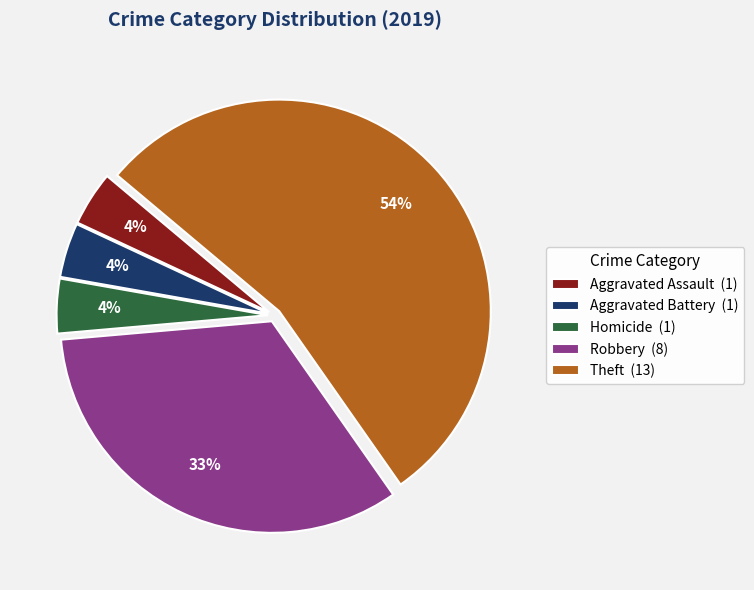

Which category accounts for the majority?

Theft (13)